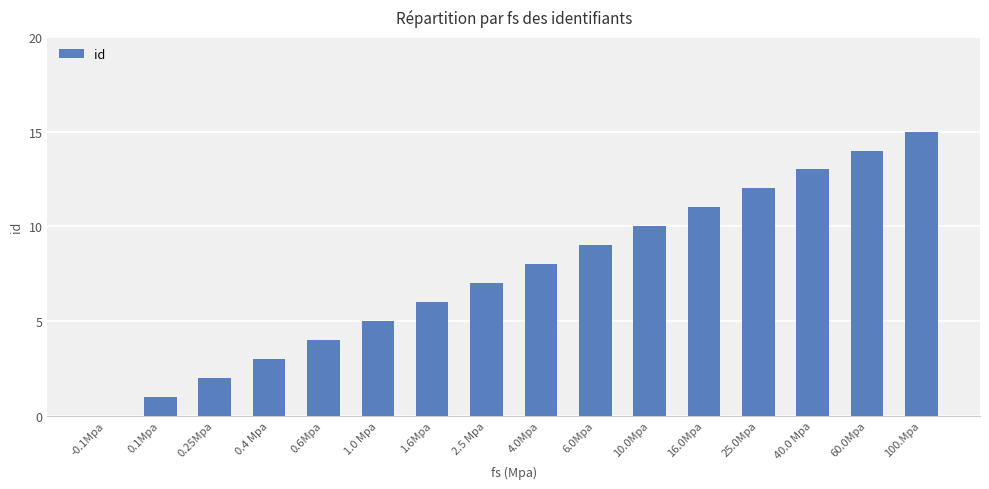

What is the average value?

8